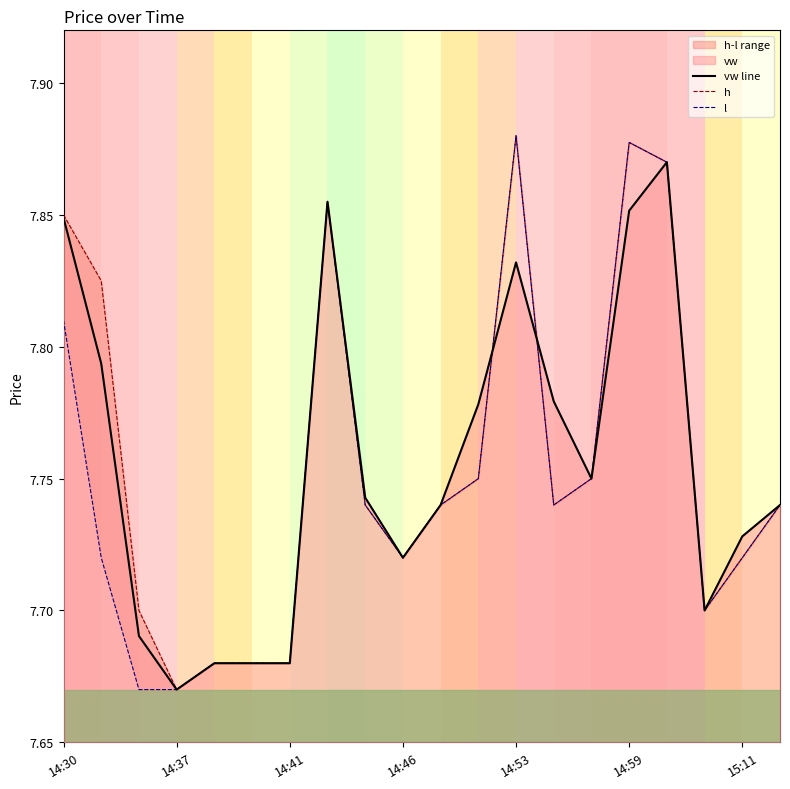

What is the average value of the vw line series?

7.8